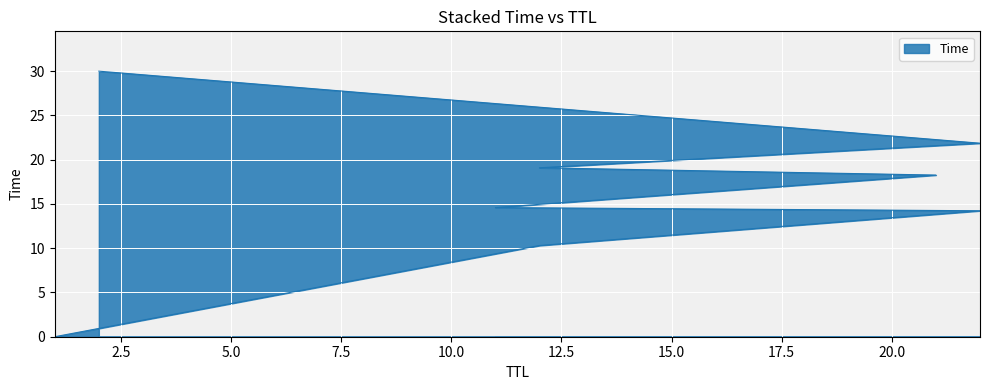

What is the sum of all values?

128.3